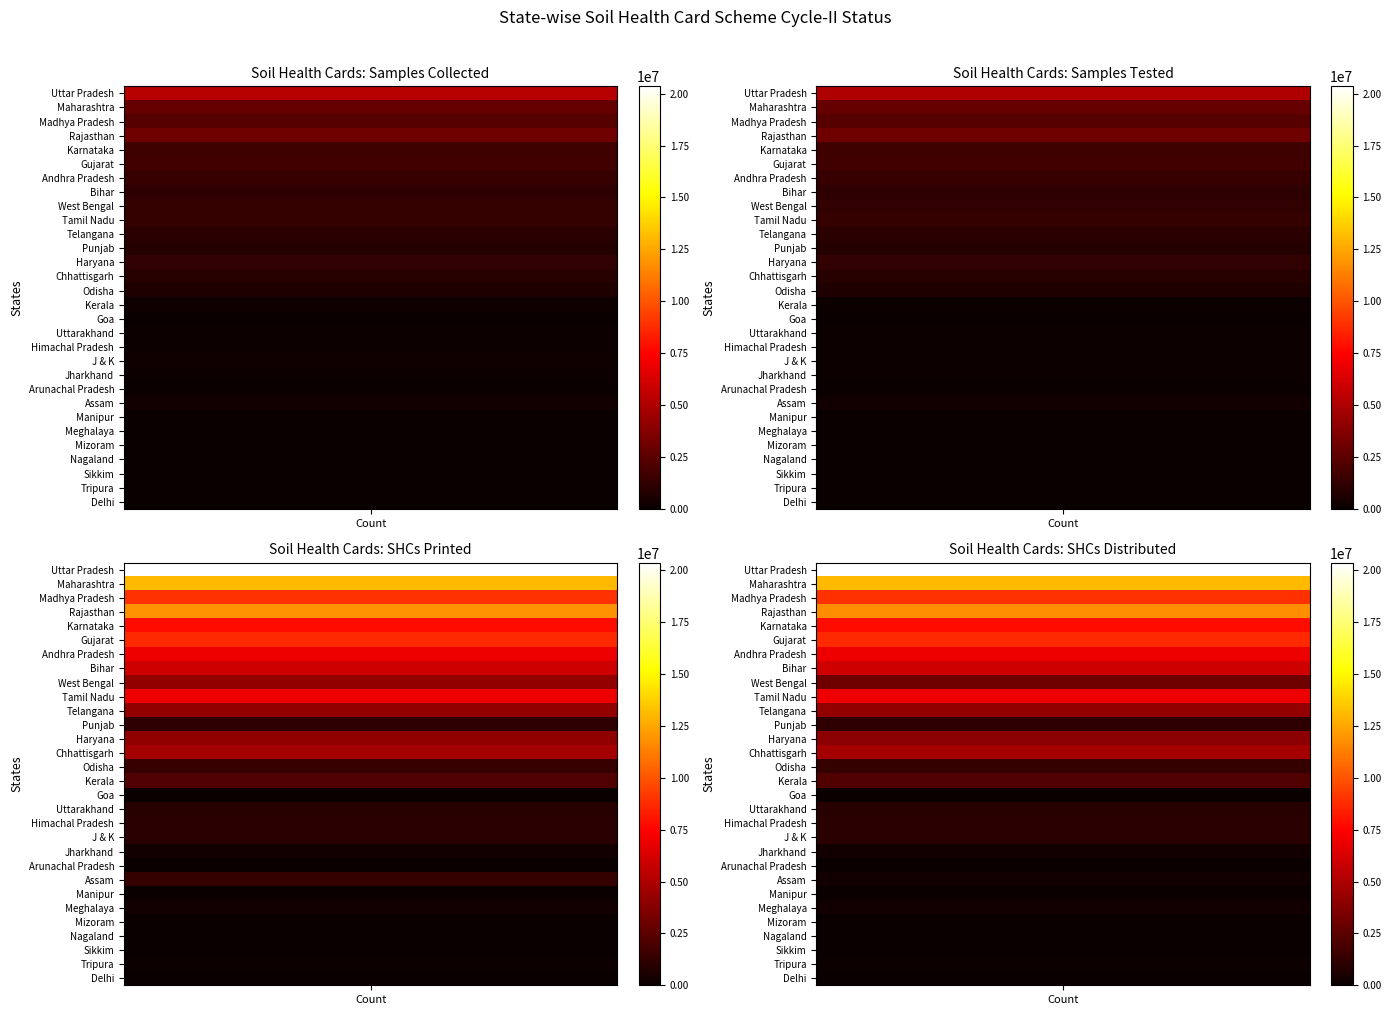

At which category is the sum across all series the highest?

Uttar Pradesh